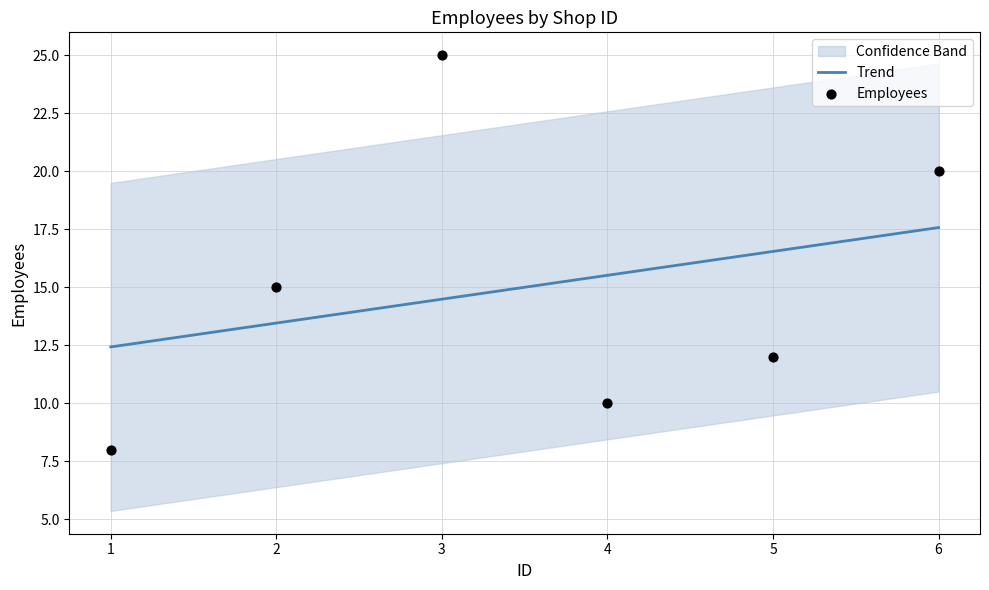

What is the total value across all series at 3?

39.5